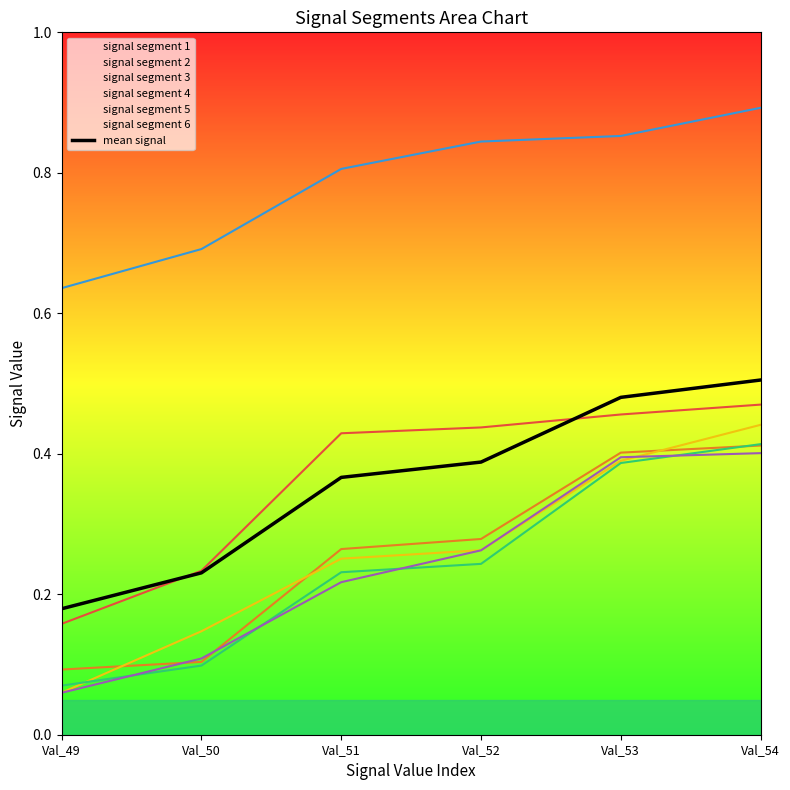

Reading right to left, extract all data points from this chart.

Val_54=0.5	Val_53=0.5	Val_52=0.4	Val_51=0.4	Val_50=0.2	Val_49=0.2